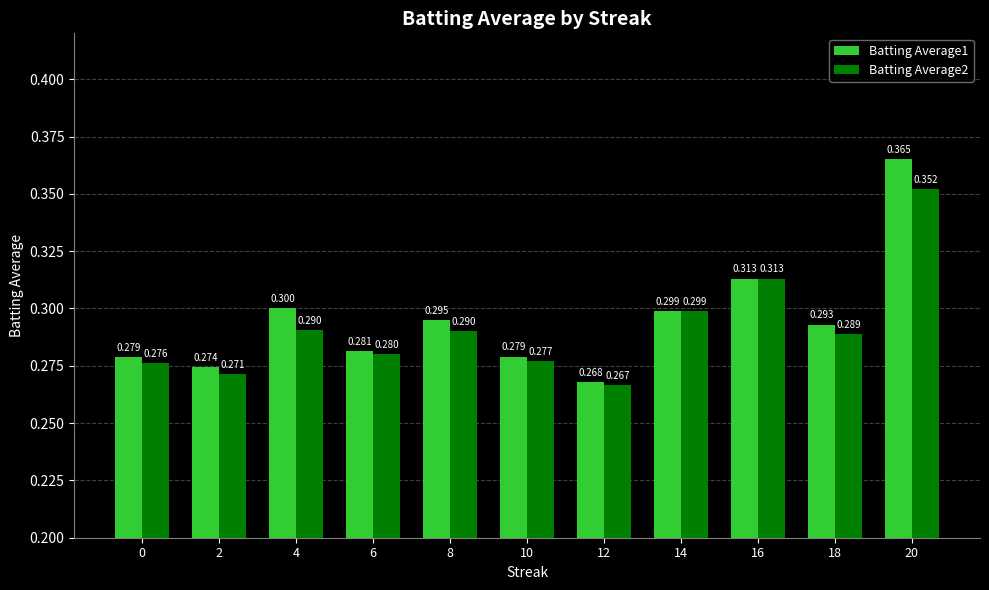

Is the value of Batting Average1 at 14 greater than the value of Batting Average2 at 0?

Yes